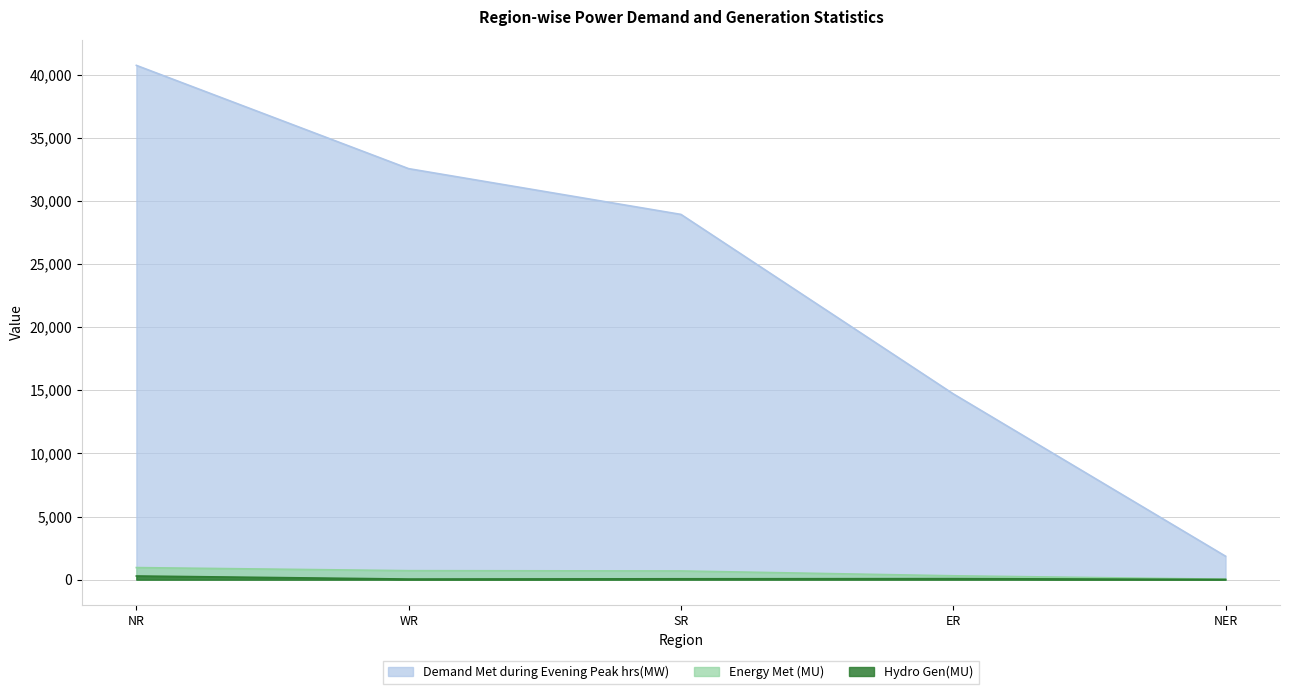

True or false: Demand Met during Evening Peak hrs(MW) has more than 0 points higher than both neighbors.

False